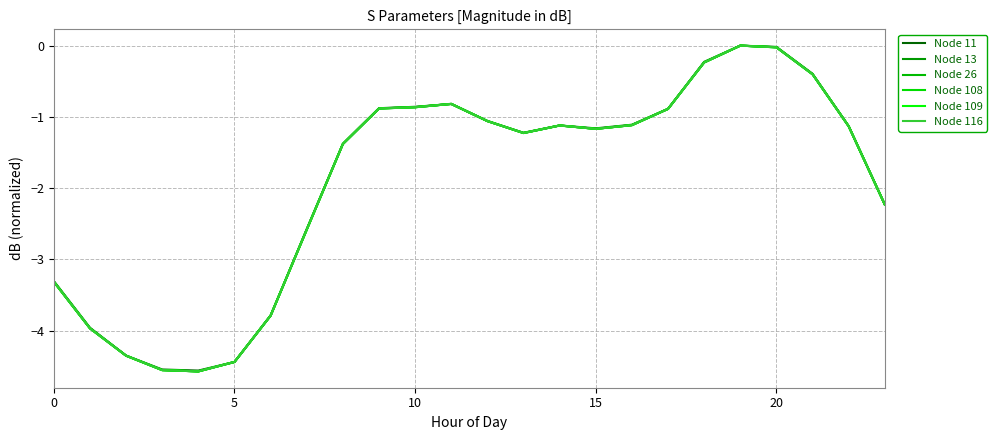

True or false: Node 13 and Node 108 intersect in this chart.

True